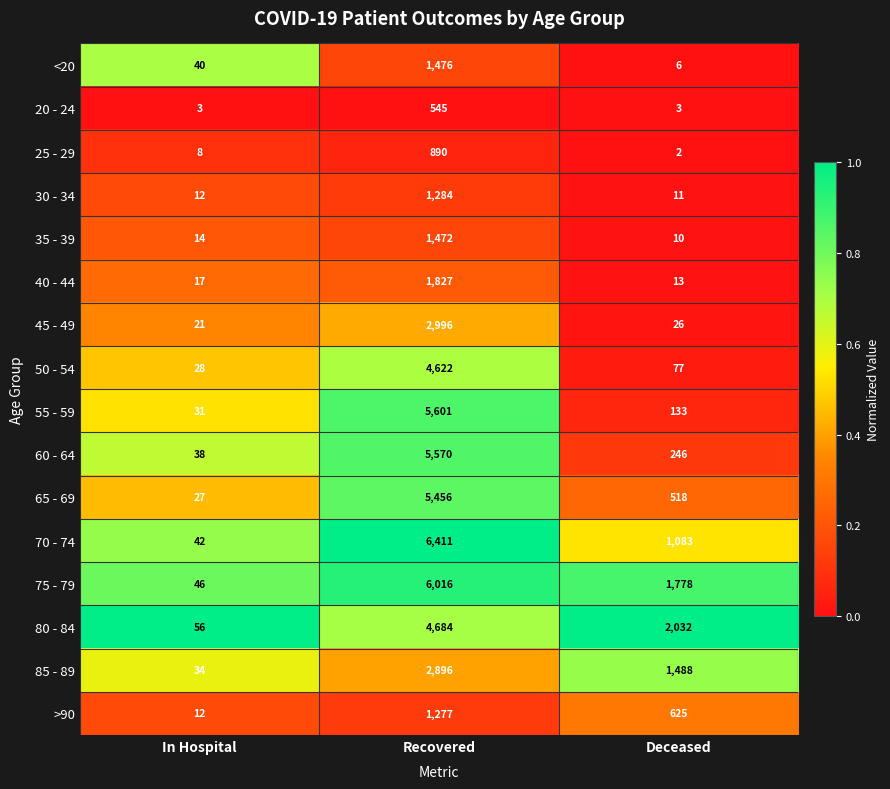

Where does the 50 - 54 series first go above 77?

Recovered